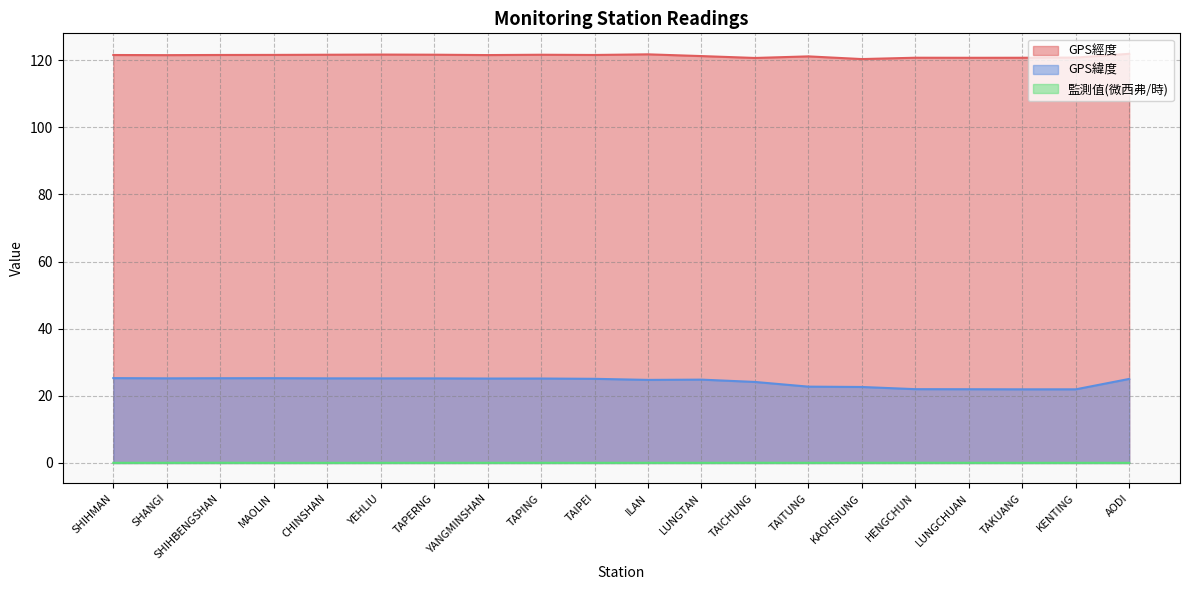

What is the sum of all GPS經度 values?

2426.1